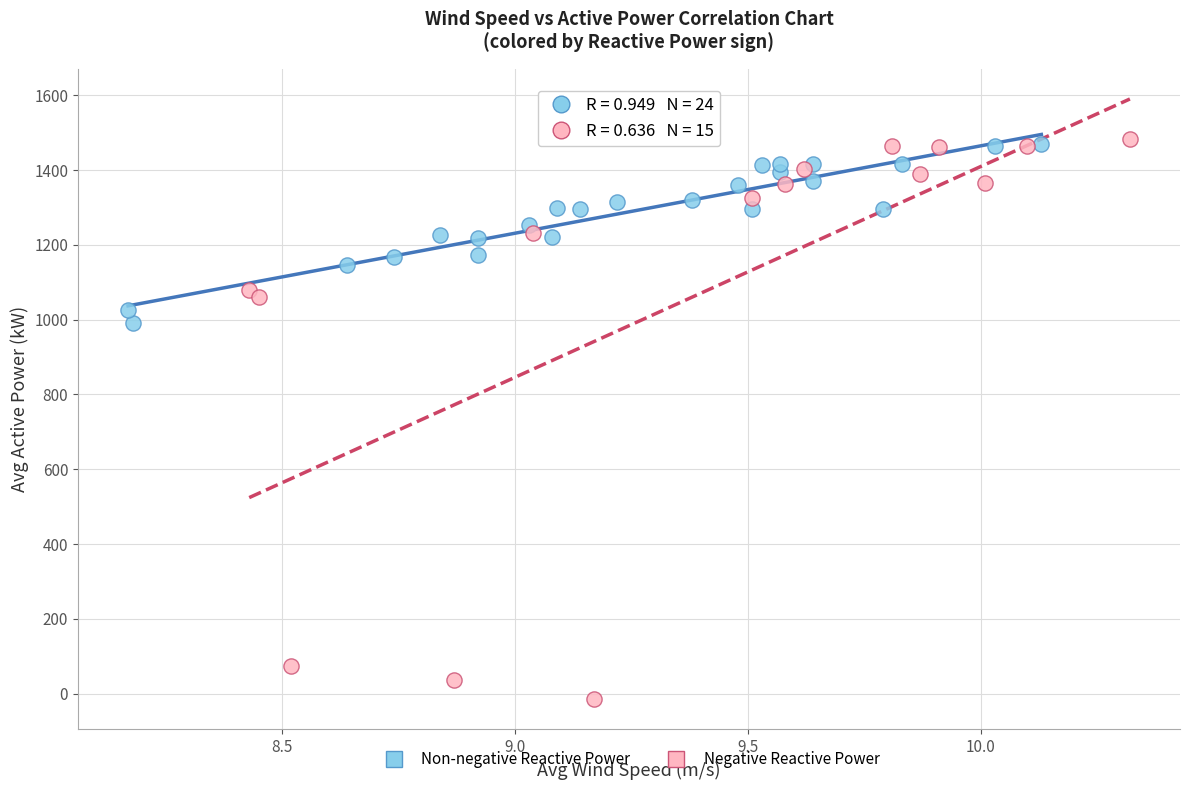

Which series contains the lowest Y value?

Negative Reactive Power